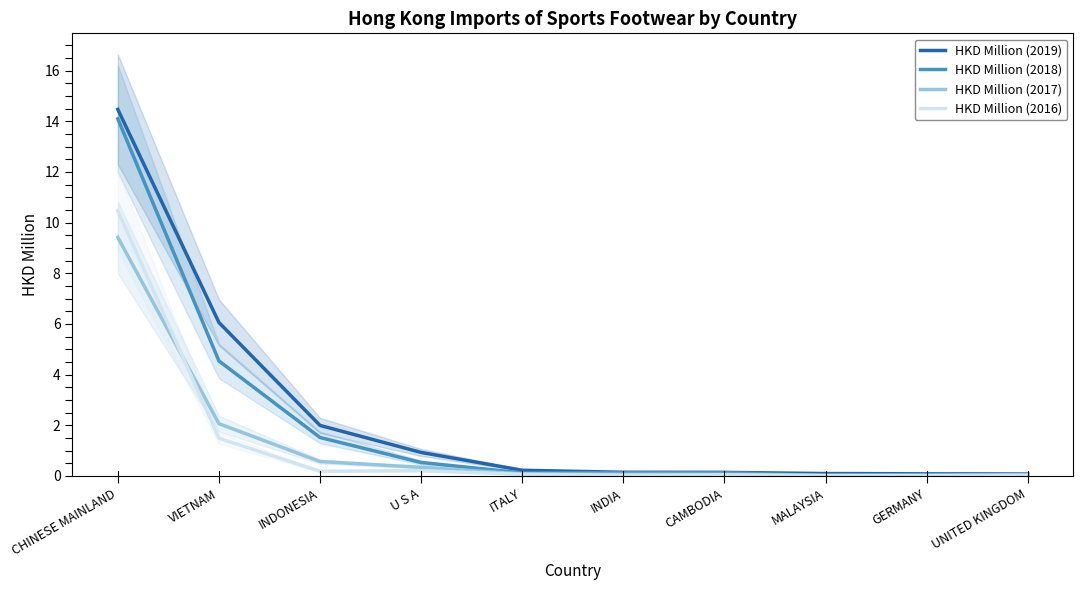

At which label does HKD Million (2017) reach its minimum?

MALAYSIA